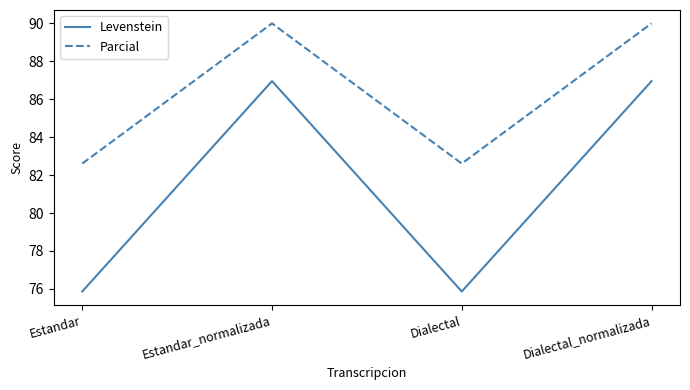

What is the sum of the Levenstein values at Dialectal and Dialectal_normalizada?

162.8